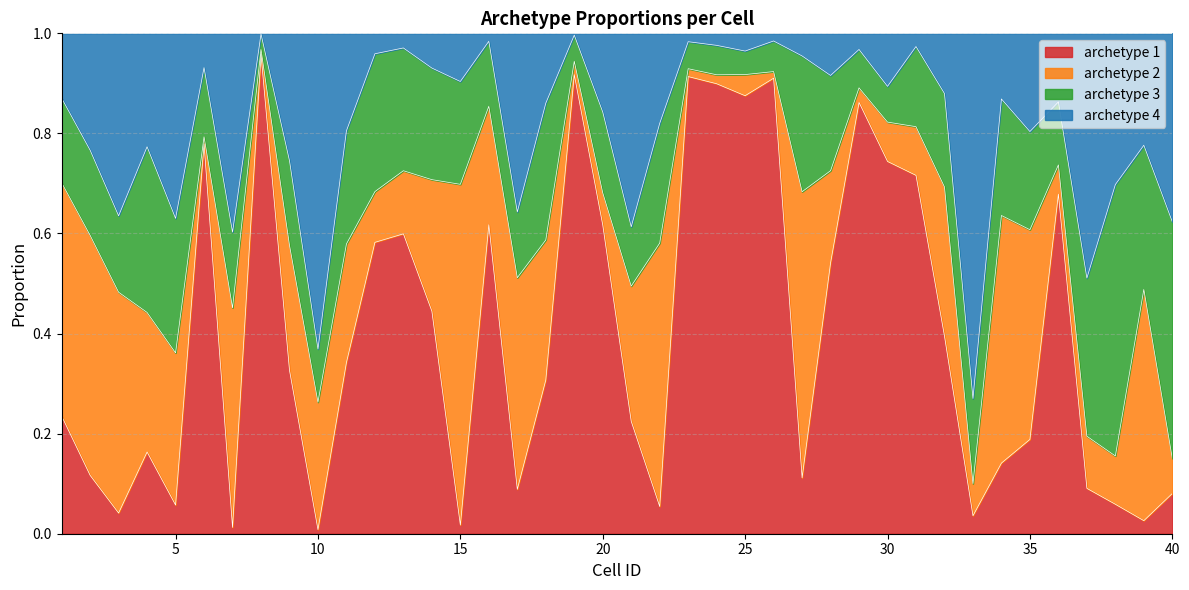

Does the chart have visible grid lines?

Yes